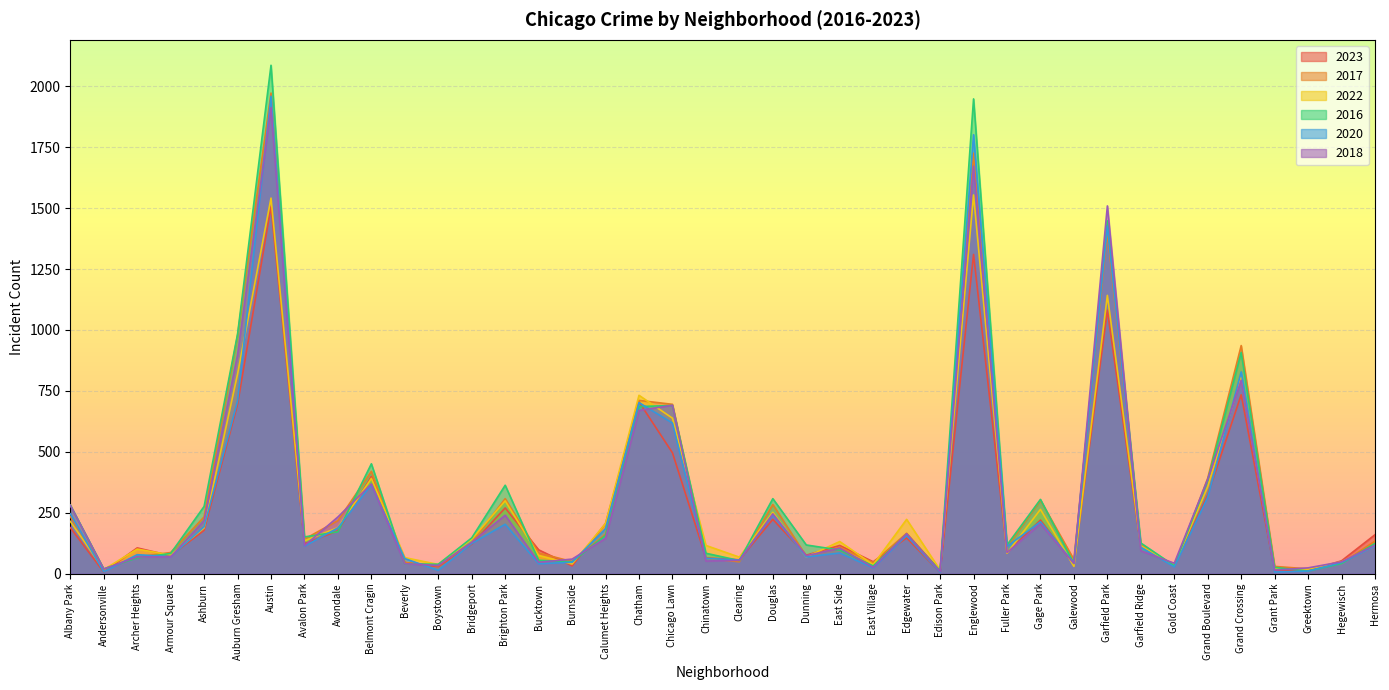

How many lines are shown in the chart?

6